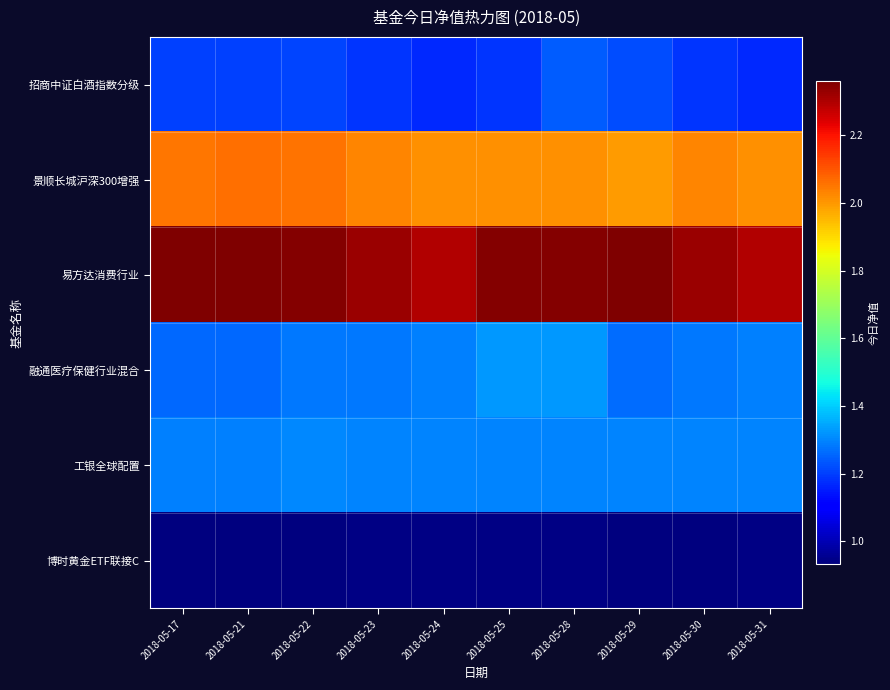

Reading left to right, what are all the values shown in this chart?

招商中证白酒指数分级: 2018-05-17=1.2	2018-05-21=1.2	2018-05-22=1.2	2018-05-23=1.2	2018-05-24=1.2	2018-05-25=1.2	2018-05-28=1.2	2018-05-29=1.2	2018-05-30=1.2	2018-05-31=1.2
景顺长城沪深300增强: 2018-05-17=2.1	2018-05-21=2.1	2018-05-22=2.1	2018-05-23=2.0	2018-05-24=2.0	2018-05-25=2.0	2018-05-28=2.0	2018-05-29=2.0	2018-05-30=2.0	2018-05-31=2.0
易方达消费行业: 2018-05-17=2.4	2018-05-21=2.4	2018-05-22=2.4	2018-05-23=2.3	2018-05-24=2.3	2018-05-25=2.4	2018-05-28=2.4	2018-05-29=2.4	2018-05-30=2.3	2018-05-31=2.3
融通医疗保健行业混合: 2018-05-17=1.3	2018-05-21=1.3	2018-05-22=1.3	2018-05-23=1.3	2018-05-24=1.3	2018-05-25=1.3	2018-05-28=1.3	2018-05-29=1.3	2018-05-30=1.3	2018-05-31=1.3
工银全球配置: 2018-05-17=1.3	2018-05-21=1.3	2018-05-22=1.3	2018-05-23=1.3	2018-05-24=1.3	2018-05-25=1.3	2018-05-28=1.3	2018-05-29=1.3	2018-05-30=1.3	2018-05-31=1.3
博时黄金ETF联接C: 2018-05-17=0.9	2018-05-21=0.9	2018-05-22=0.9	2018-05-23=0.9	2018-05-24=0.9	2018-05-25=0.9	2018-05-28=0.9	2018-05-29=0.9	2018-05-30=0.9	2018-05-31=0.9